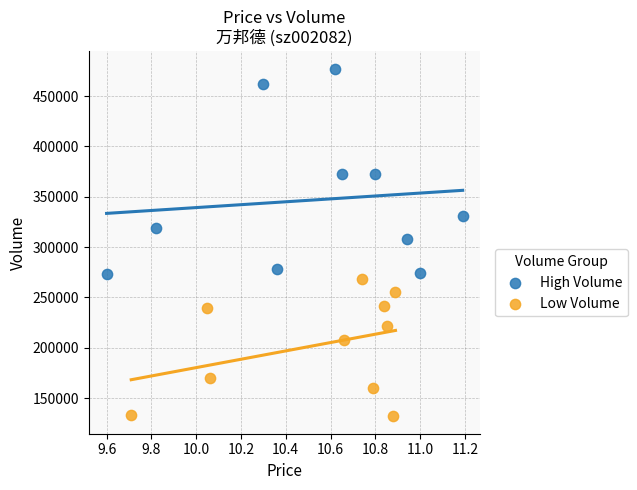

Which series reaches the minimum Y coordinate?

Low Volume